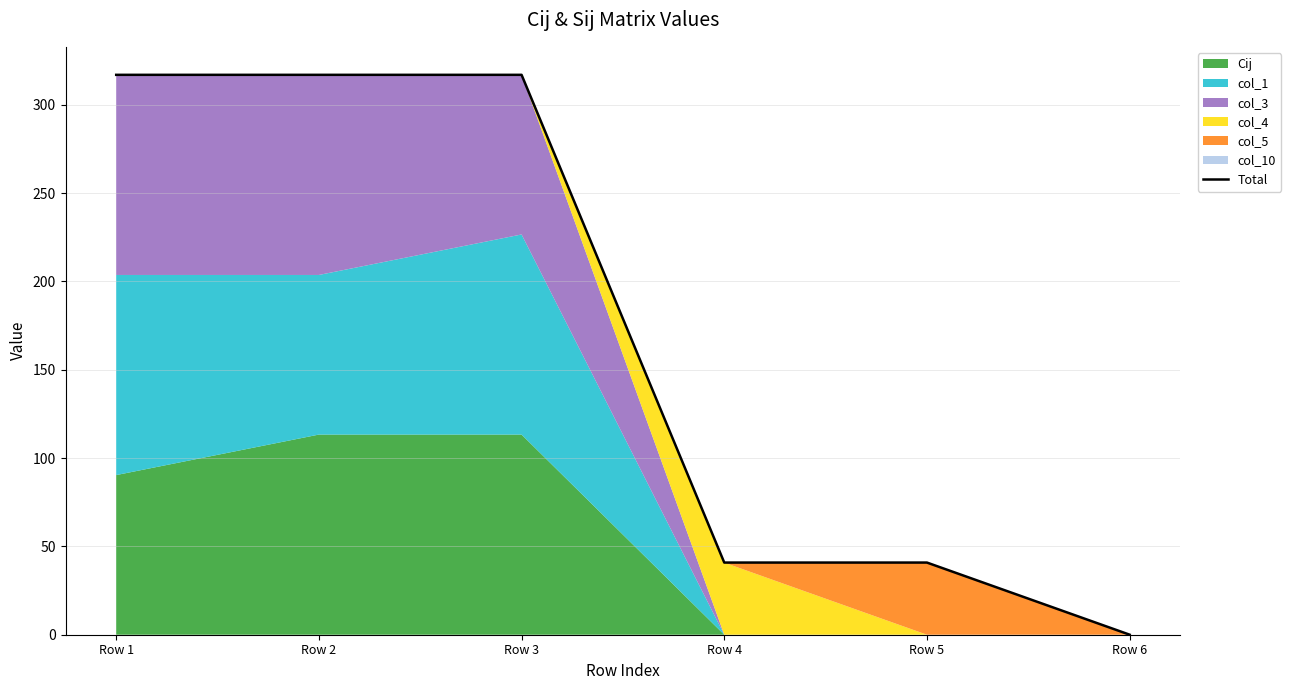

How many data points does each series have?

6